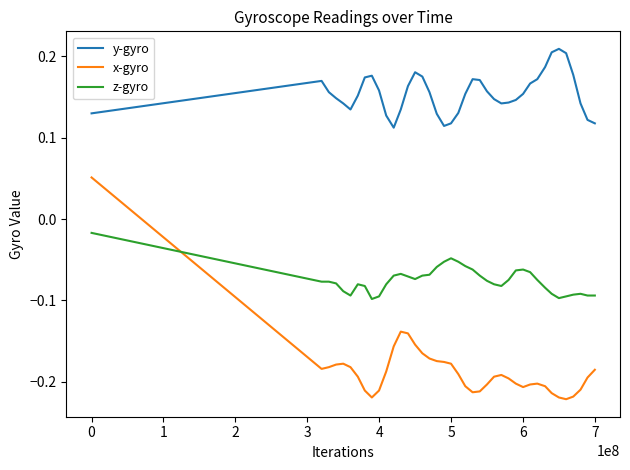

Which series has the widest spread of values?

x-gyro